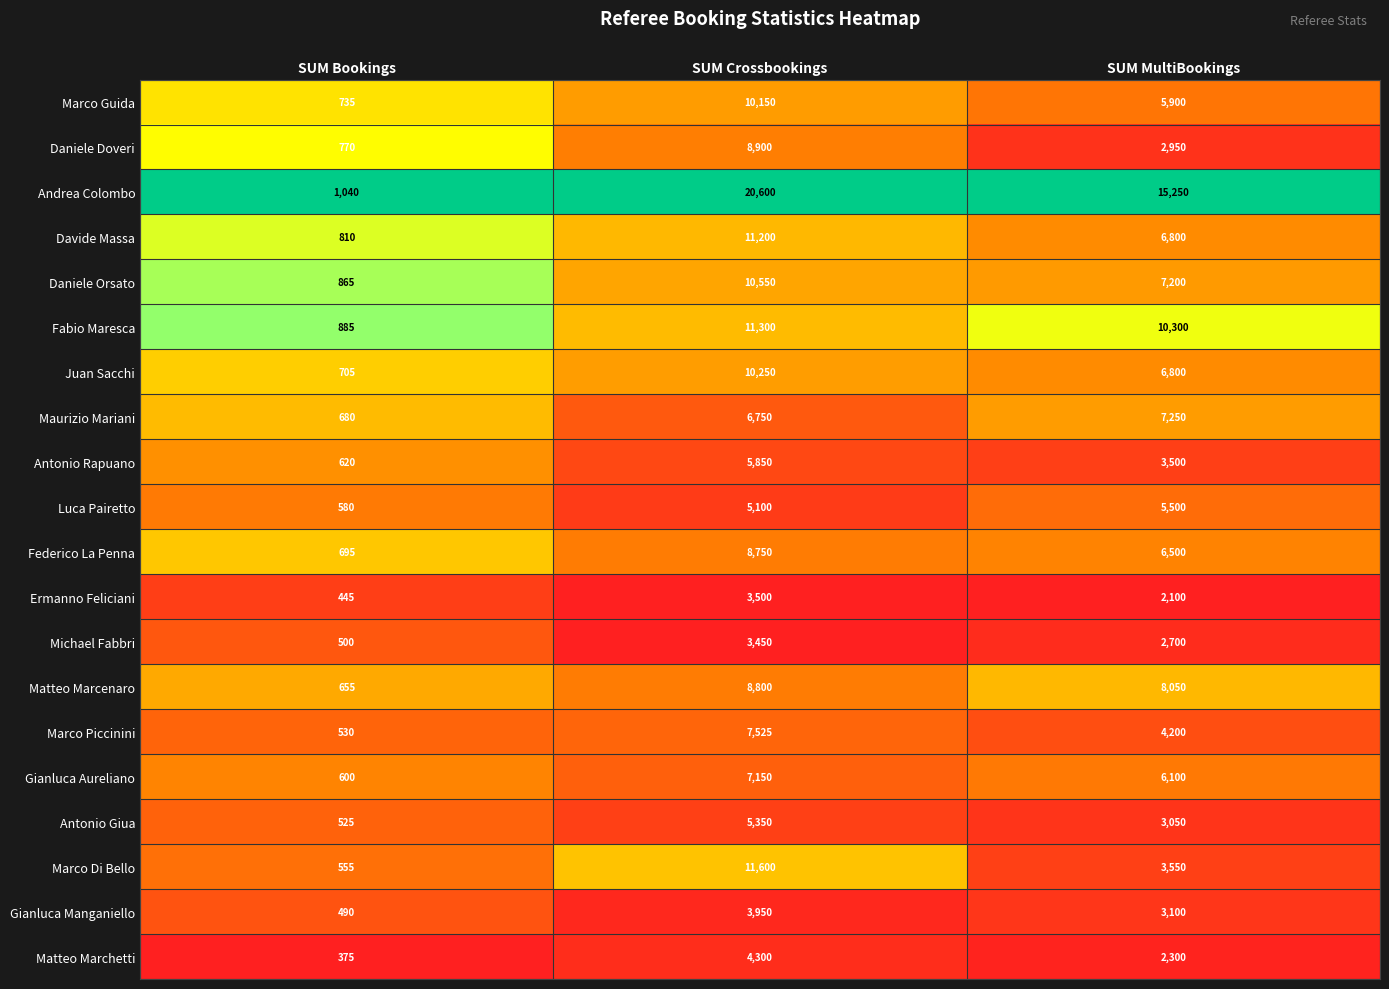

Count the number of data series in this chart.

20